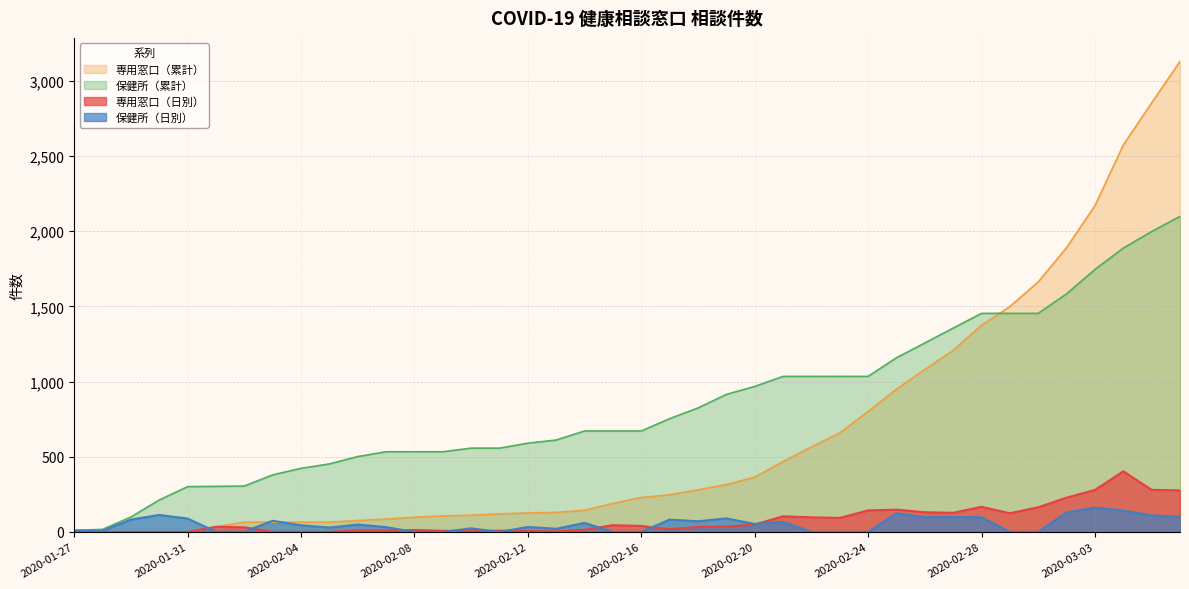

The value of 専用窓口（累計） at 2020-02-23 is 261. True or false?

False